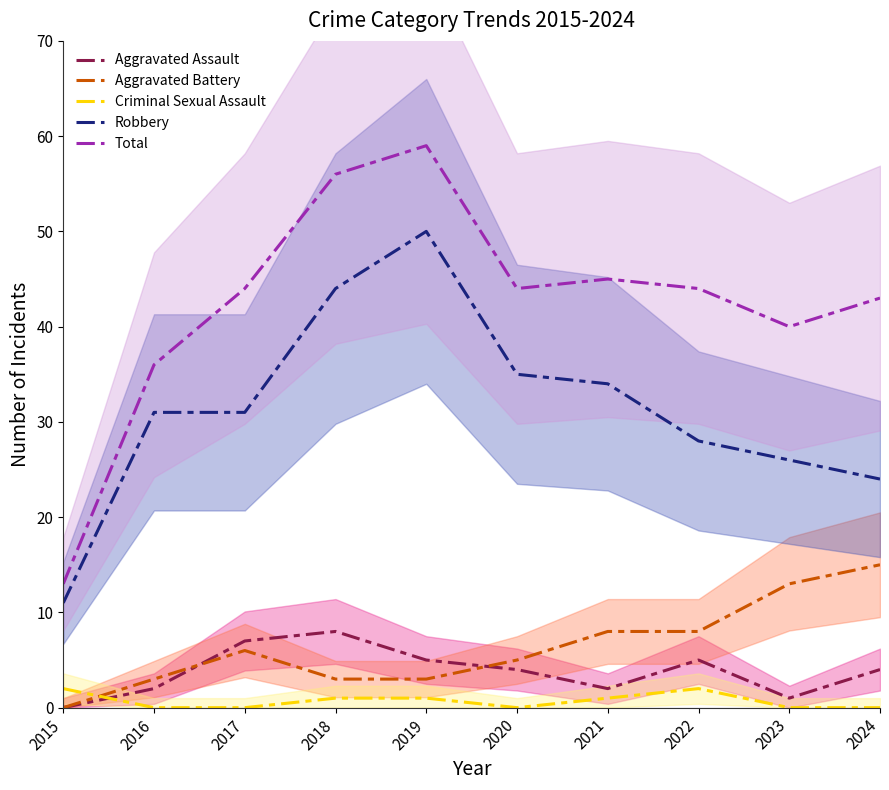

Read the Robbery value at 2017.

31